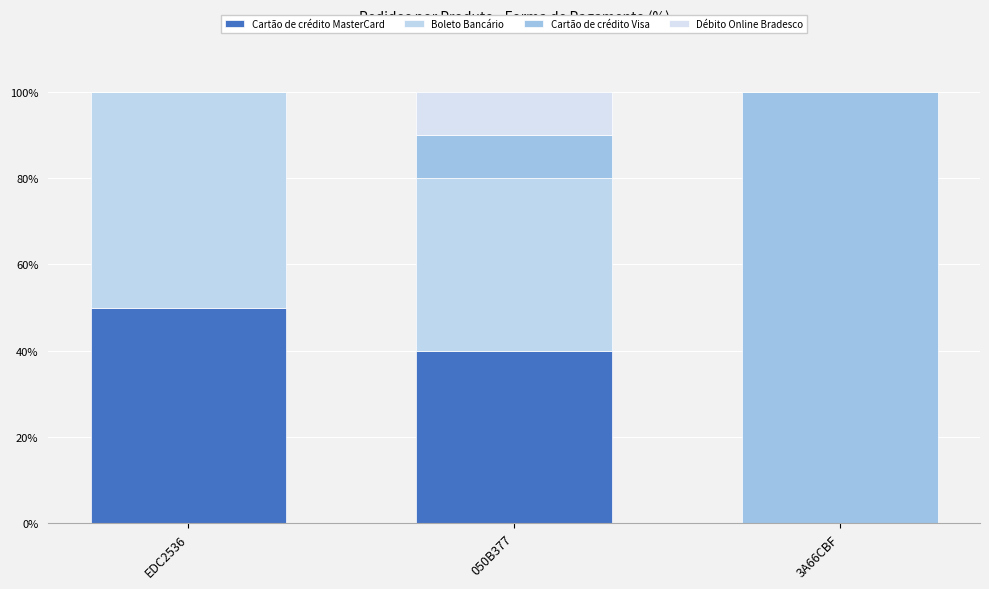

At how many categories does at least one series exceed 73?

1